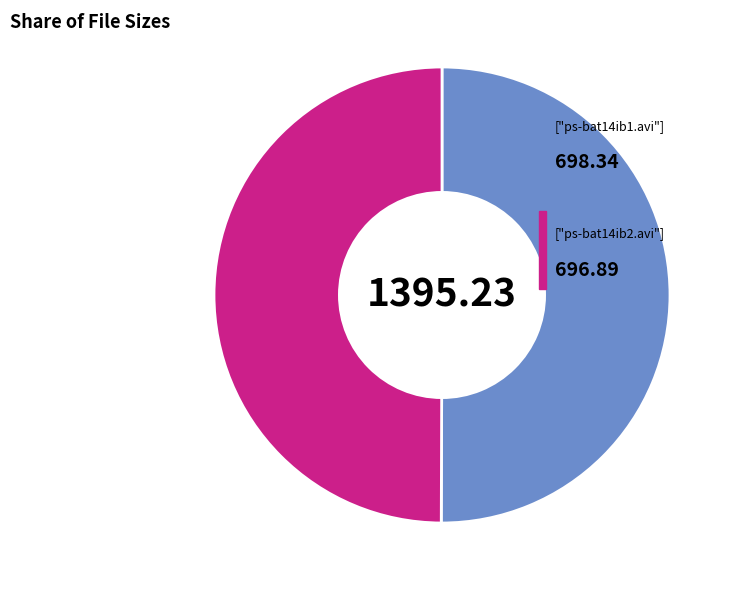

Count the number of slices in the pie.

2